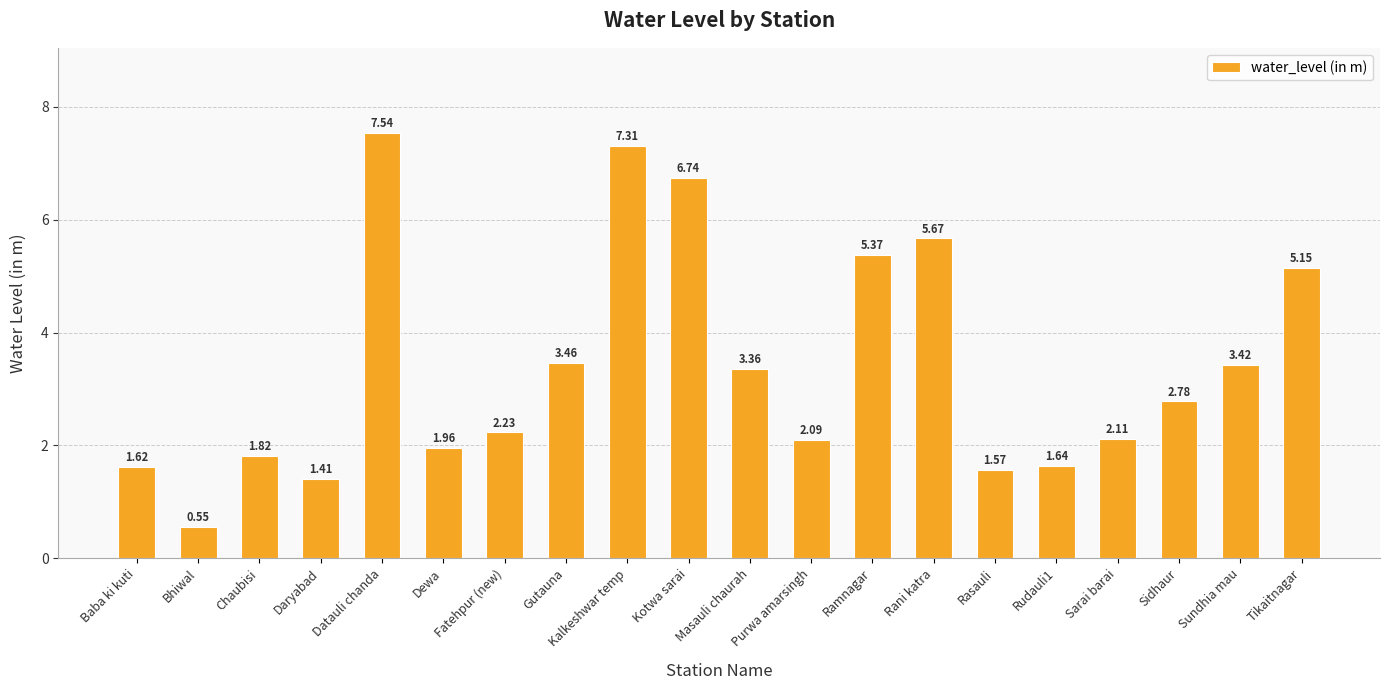

What is the label of the 12th bar from the left?

Purwa amarsingh